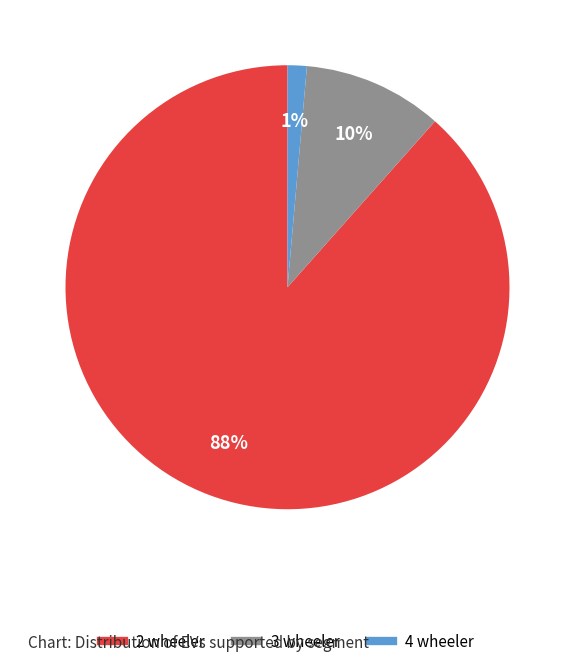

To the nearest percent, what is the average slice percentage?

33%